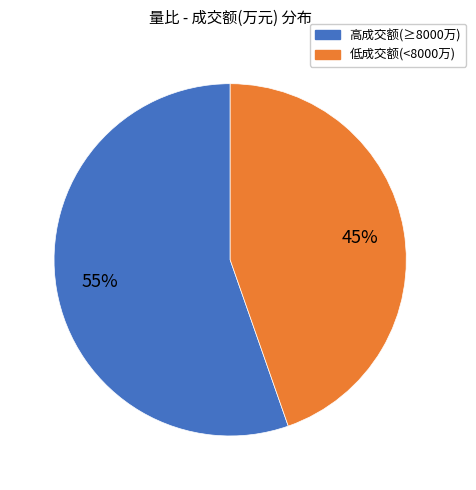

Is there a majority slice in this chart?

Yes